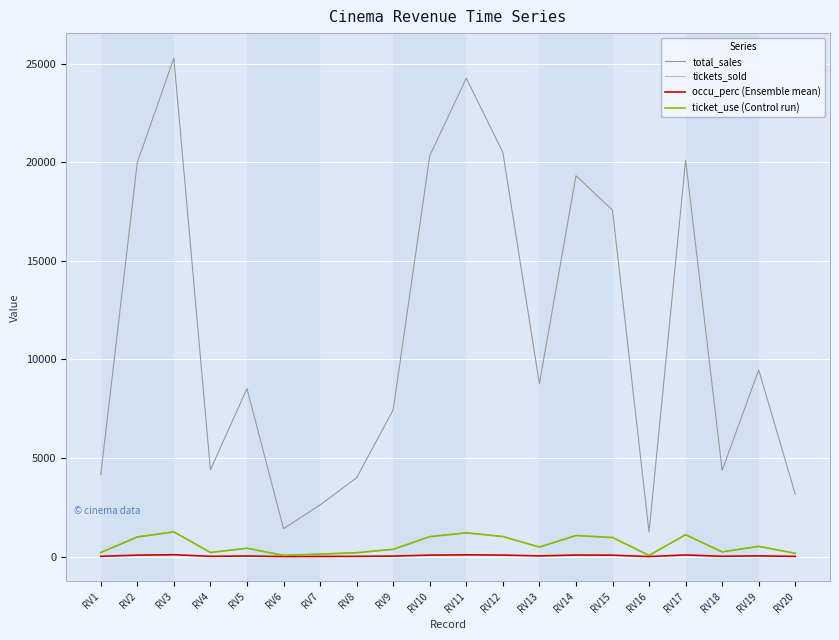

Which label corresponds to the largest value in the chart?

RV3